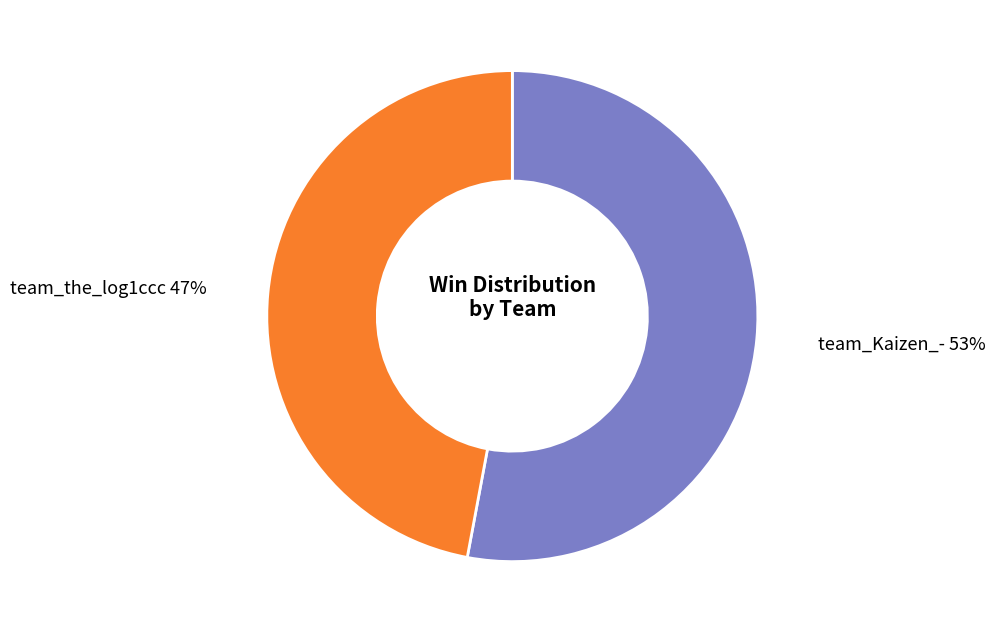

To the nearest percent, what is the difference between the largest and smallest slice percentages?

6%